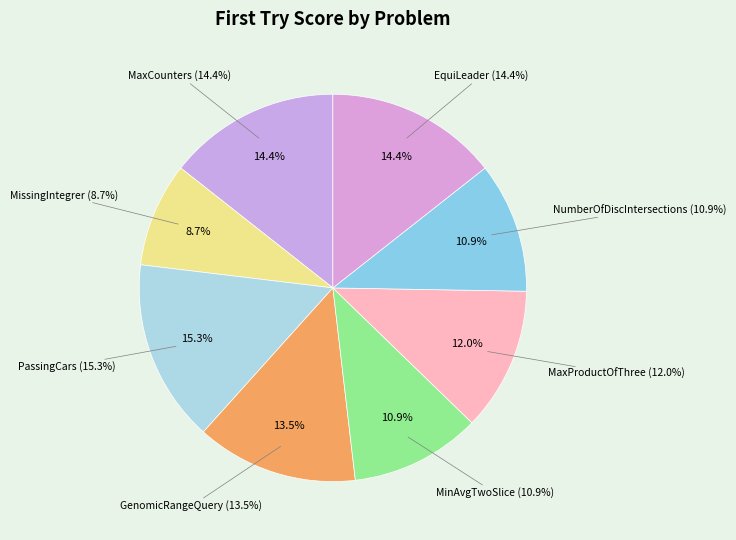

Between EquiLeader and MinAvgTwoSlice, which is larger?

EquiLeader